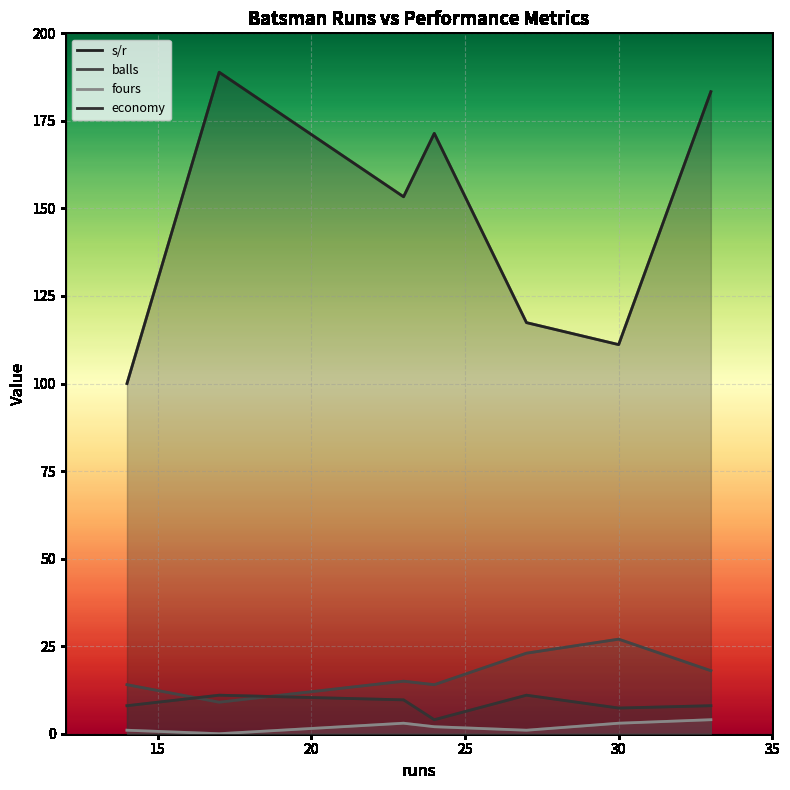

True or false: economy and fours intersect in this chart.

False